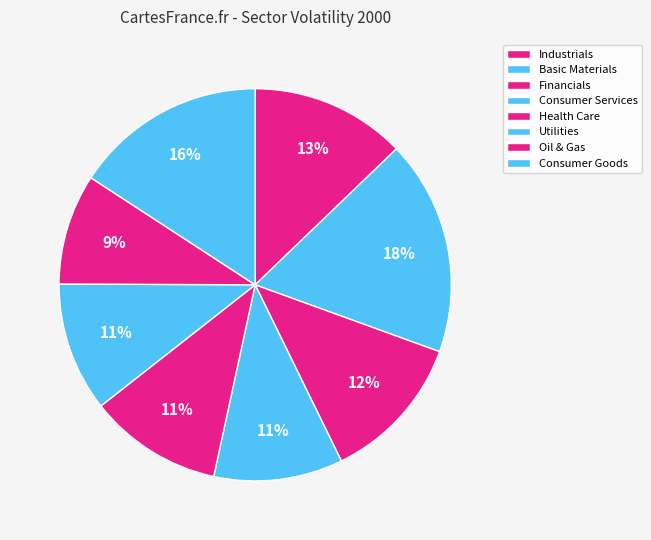

How many segments does this pie chart have?

8